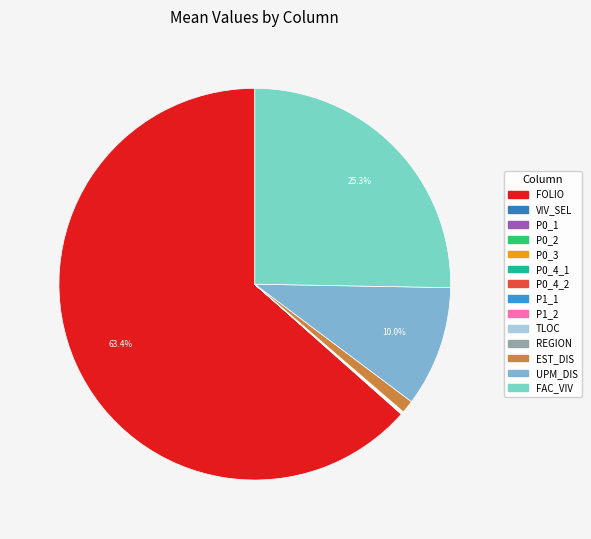

Which slice is the largest?

FOLIO